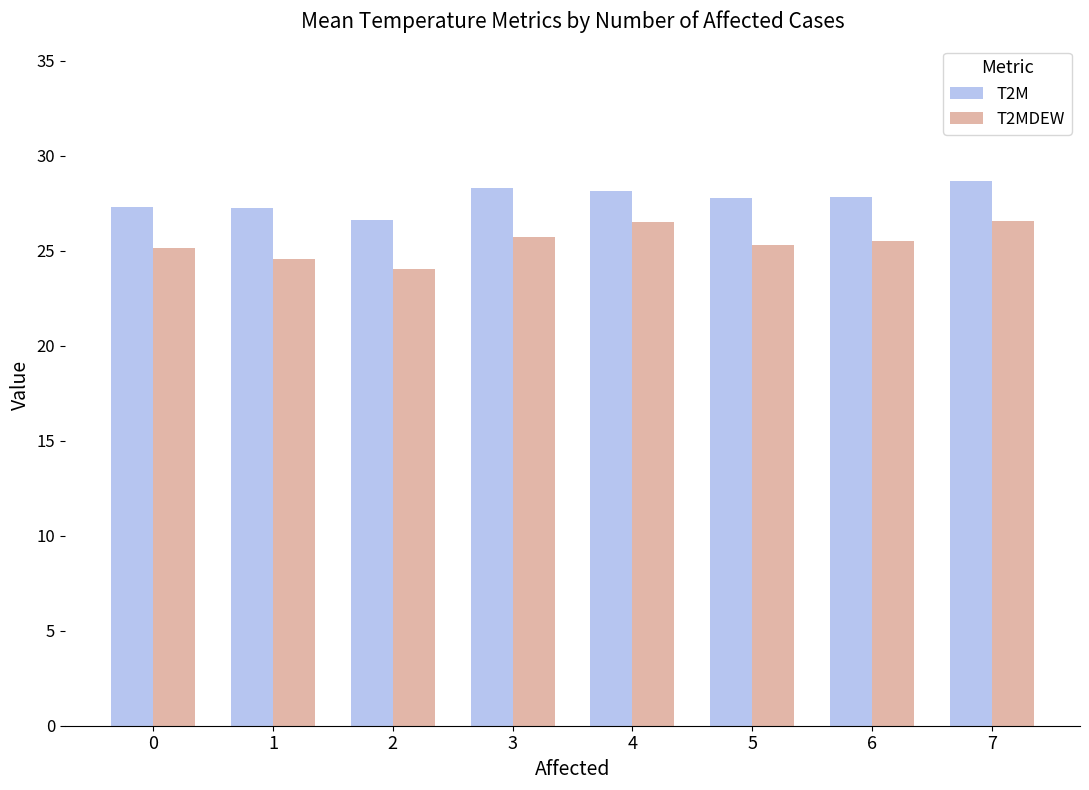

What is the maximum value for T2MDEW?

26.6